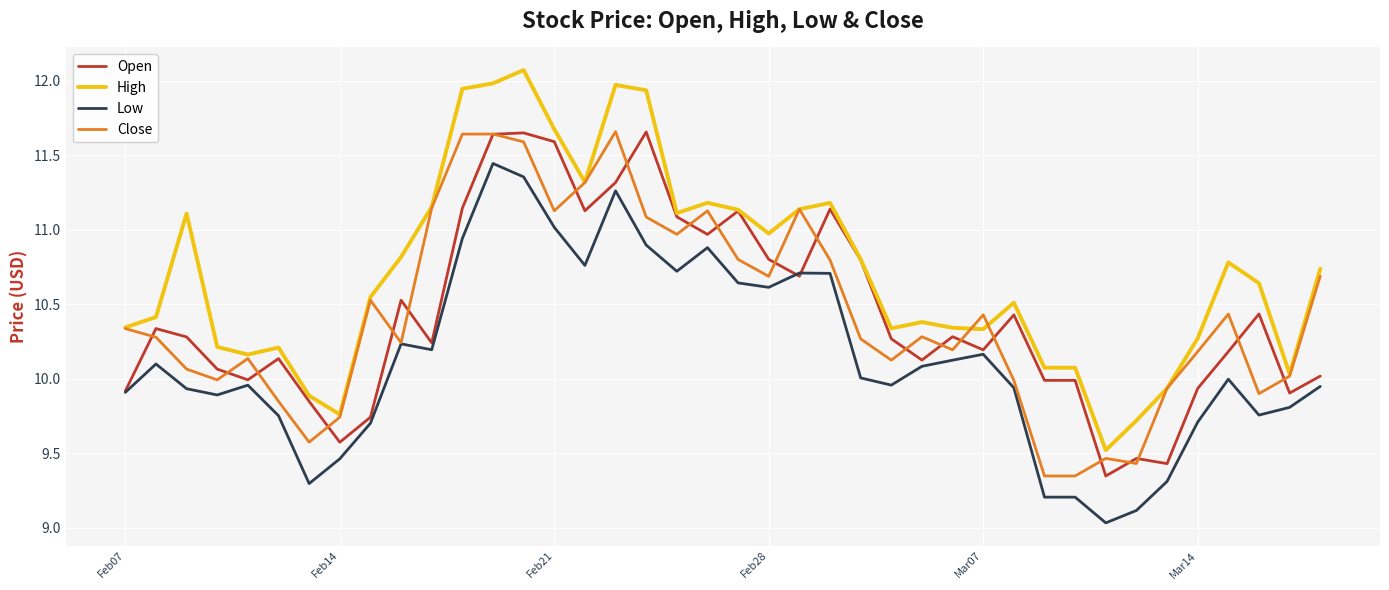

Which series has the largest total across all categories?

High